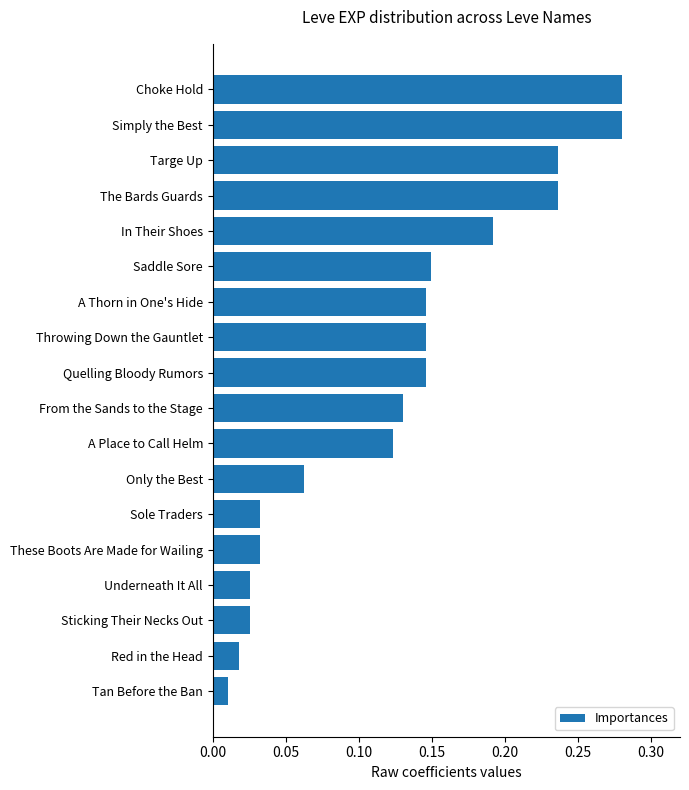

The value at Choke Hold is 0.4. True or false?

False